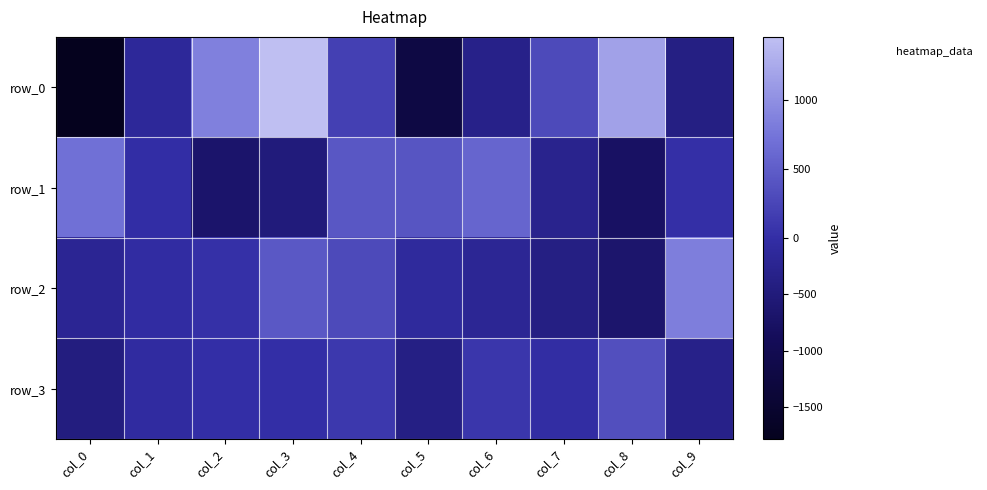

What is the average value of the row_1 series?

-6.0